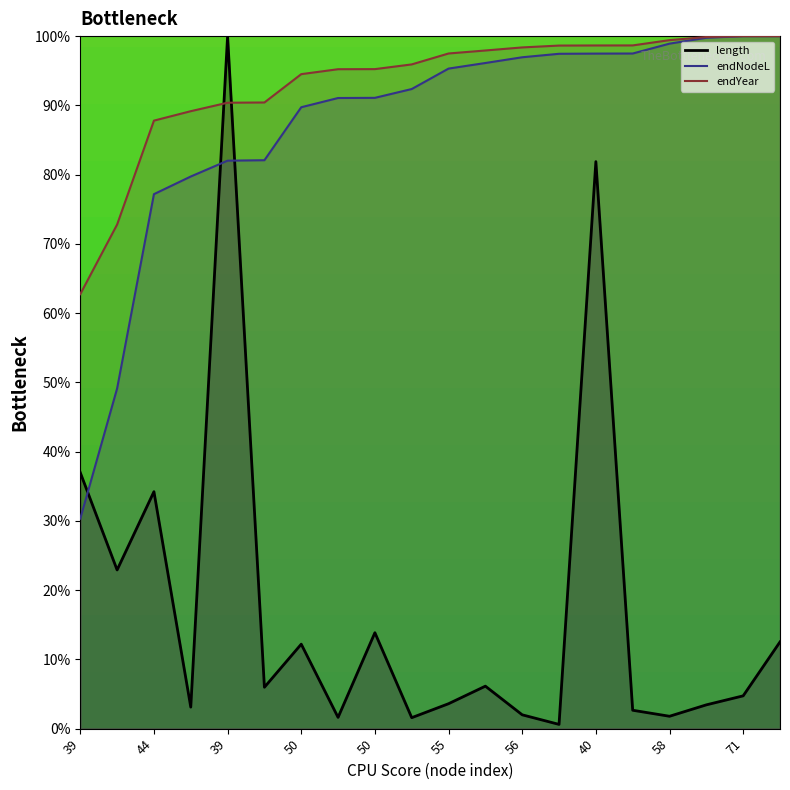

Is the value of length at 51 greater than the value of endNodeL at 51?

No